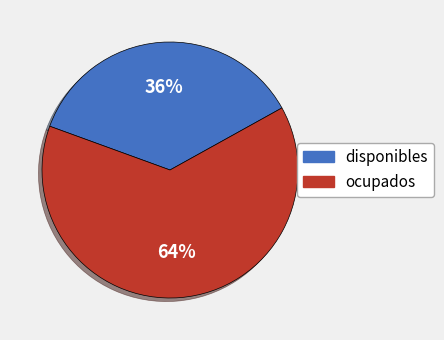

Is it true that disponibles is 47% of the pie?

False